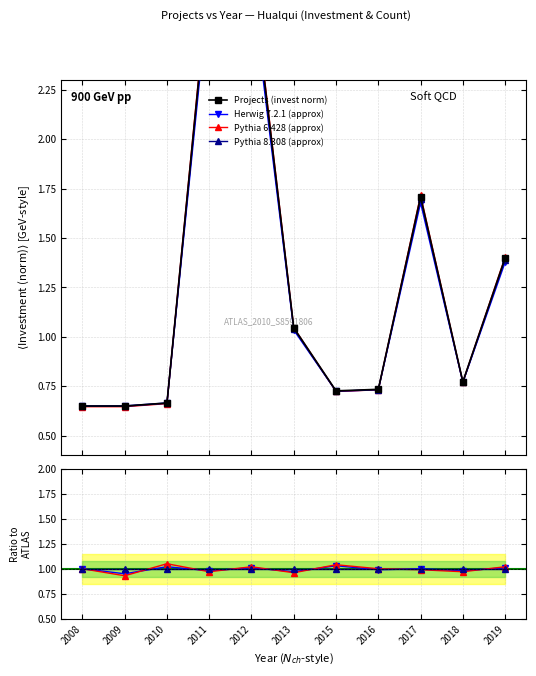

What is the sum of the Investment_MMU values at 2010 and 2009?

1.3